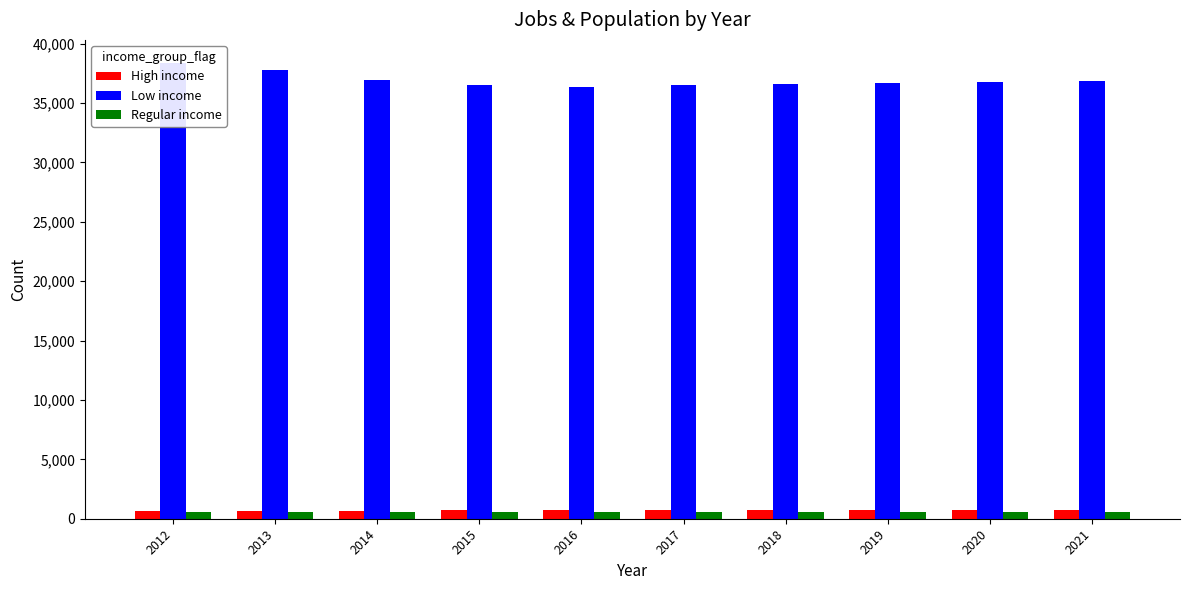

What is the difference between the second highest and second lowest values in the Regular income series?

14